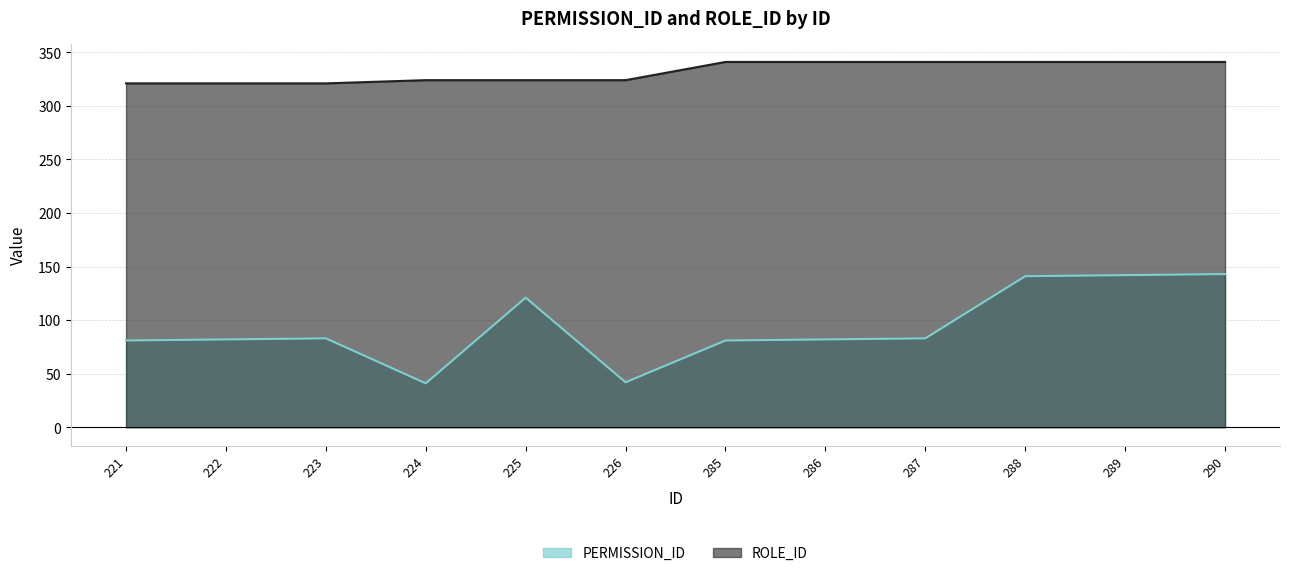

True or false: ROLE_ID and PERMISSION_ID cross at least once.

False